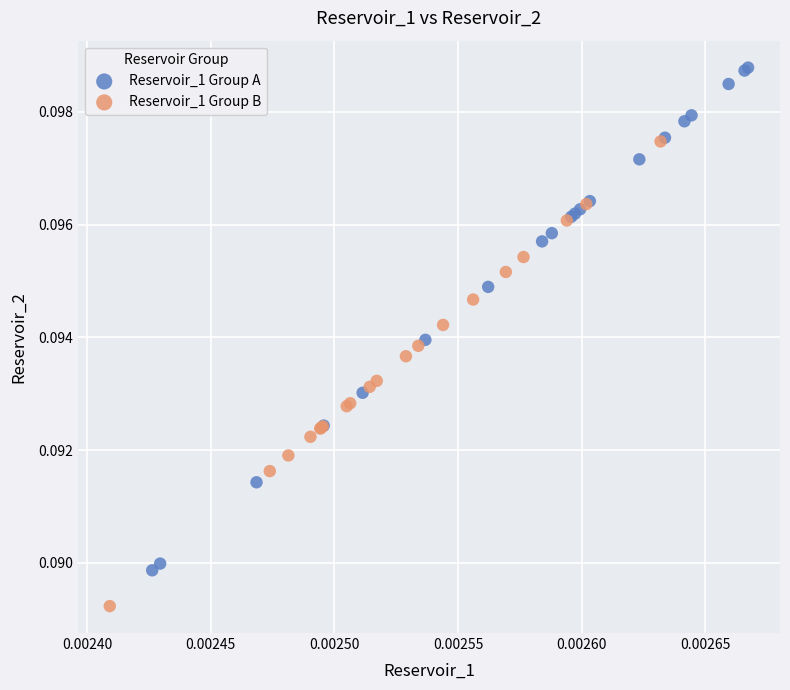

Which series has the largest Y range (max minus min)?

Reservoir_1 Group A